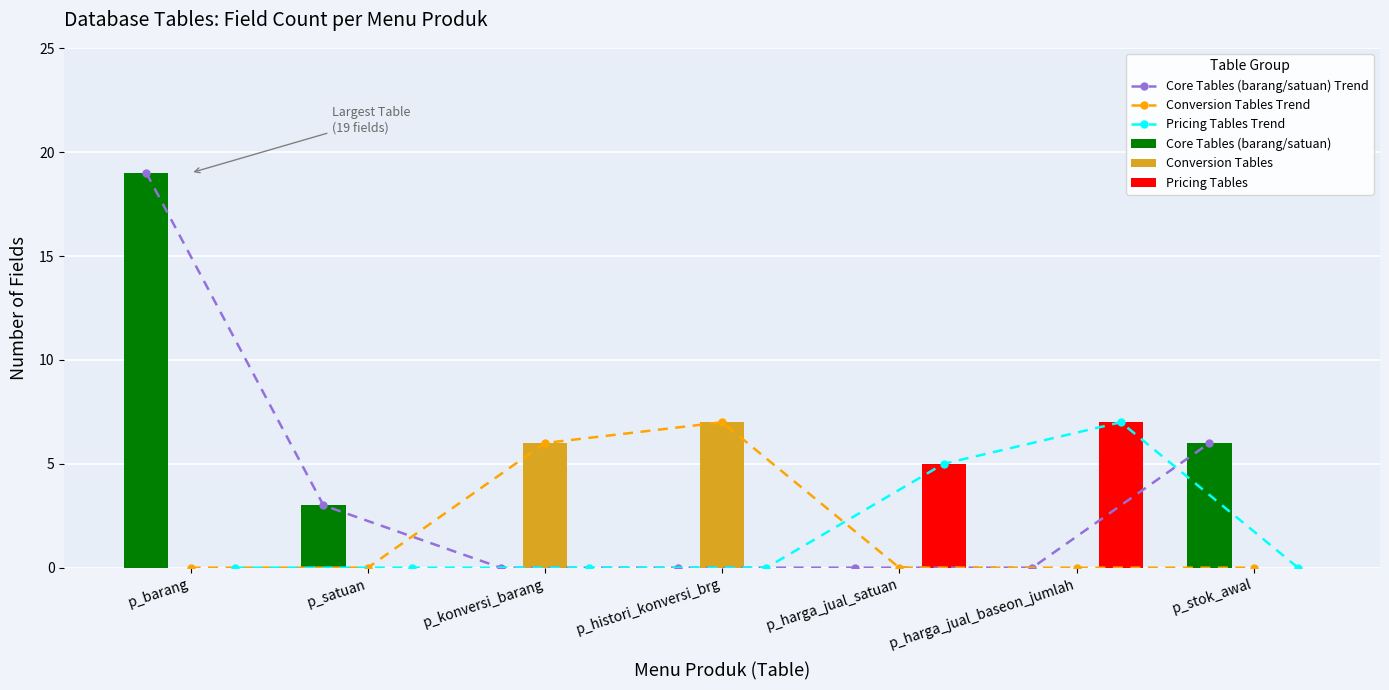

Rank the series by their maximum value, from lowest to highest.

Conversion Tables Trend, Pricing Tables Trend, Conversion Tables, Pricing Tables, Core Tables (barang/satuan) Trend, Core Tables (barang/satuan)